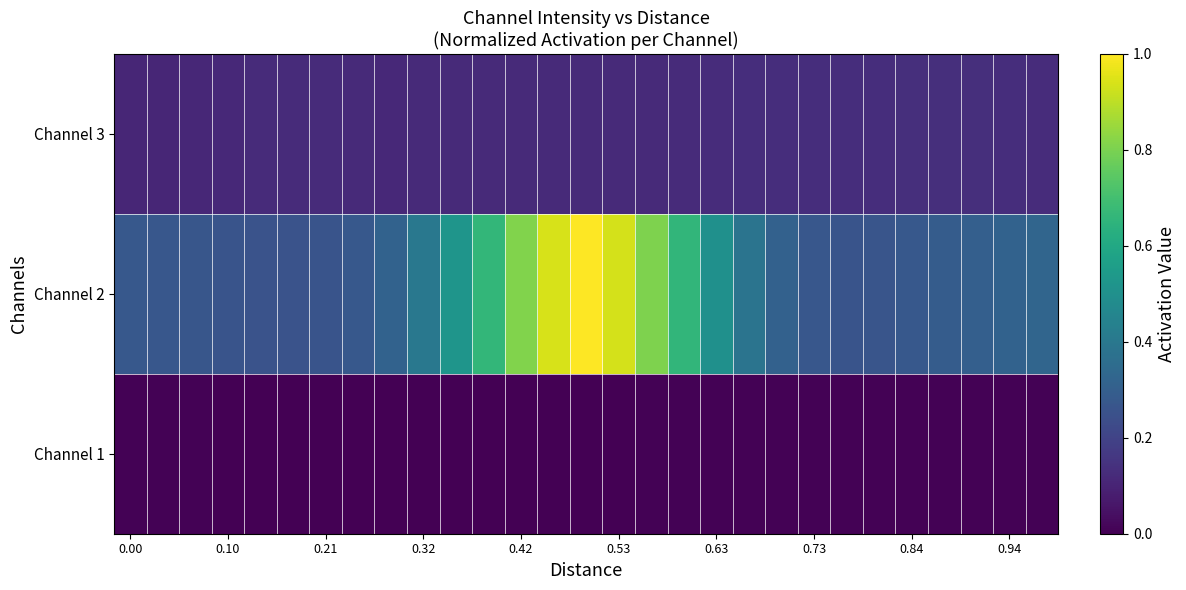

What is the greatest value displayed?

1.0